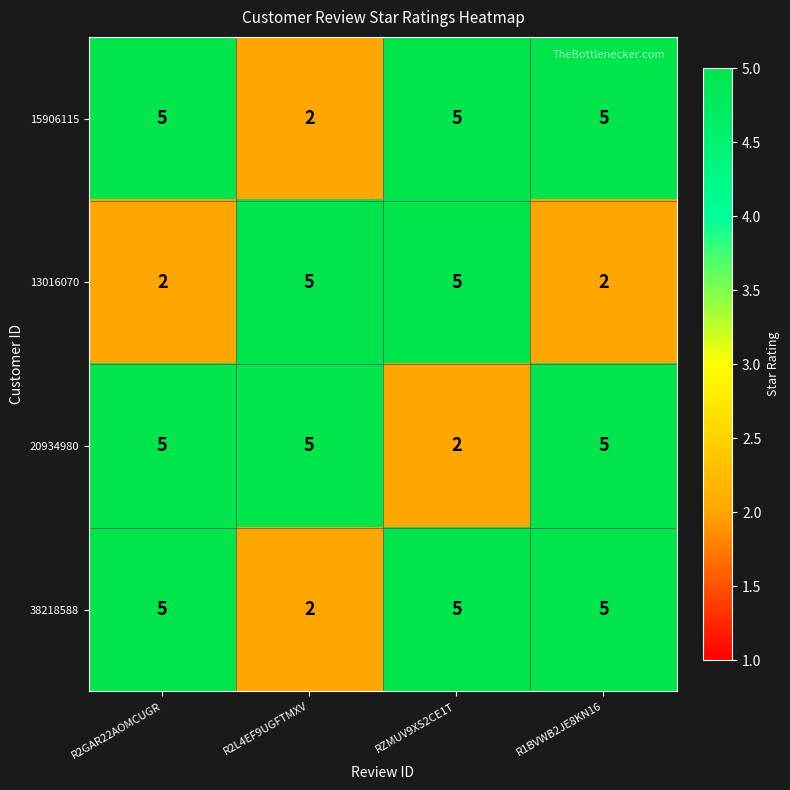

What is the spread (max minus min) of values at RZMUV9XS2CE1T?

3